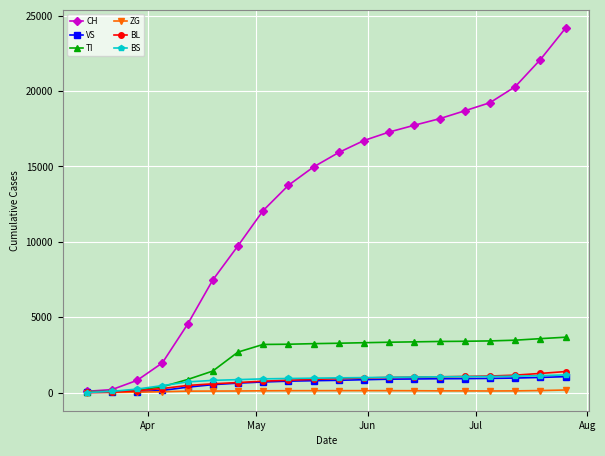

What is the greatest value displayed?

24174